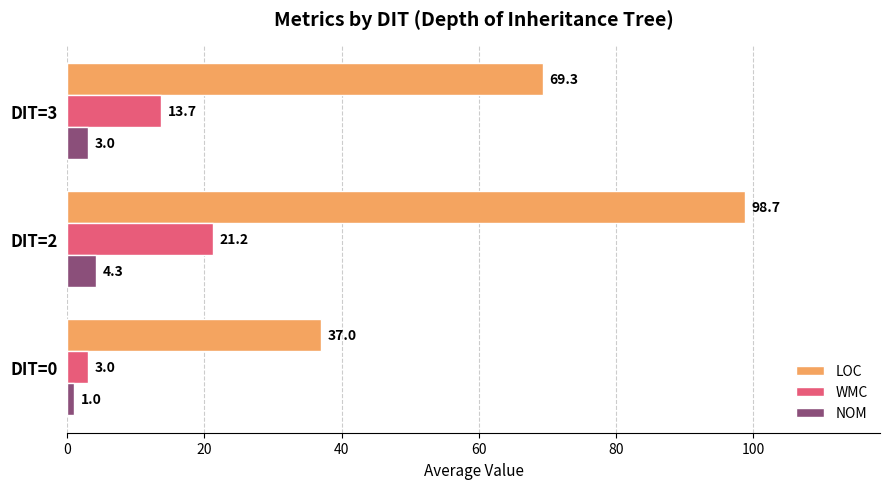

List the series in order of their overall mean, highest first.

LOC, WMC, NOM